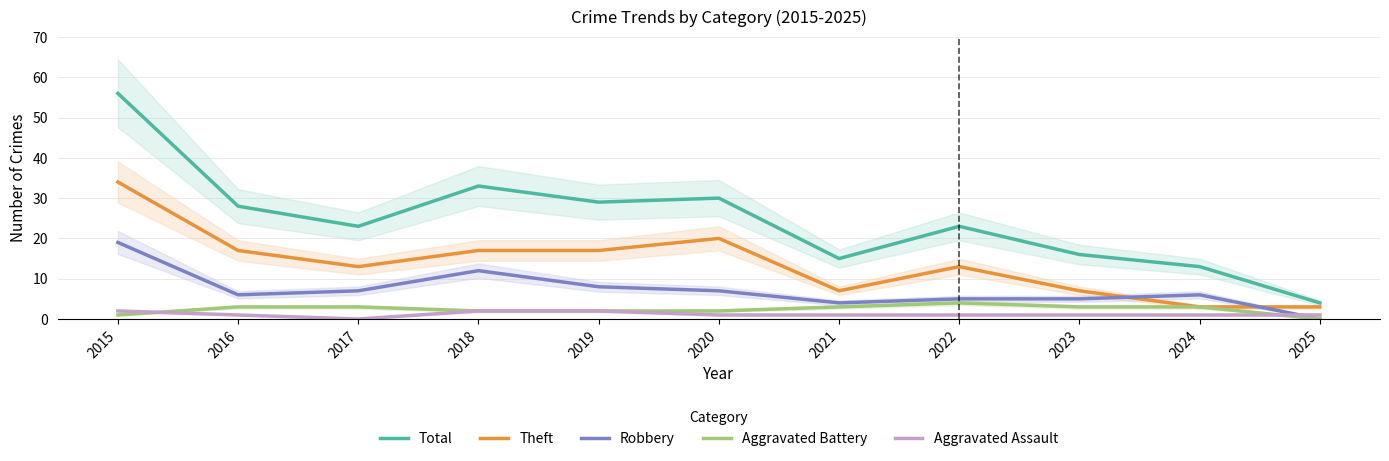

What is the value of the Aggravated Battery point at the 4th from the left?

2